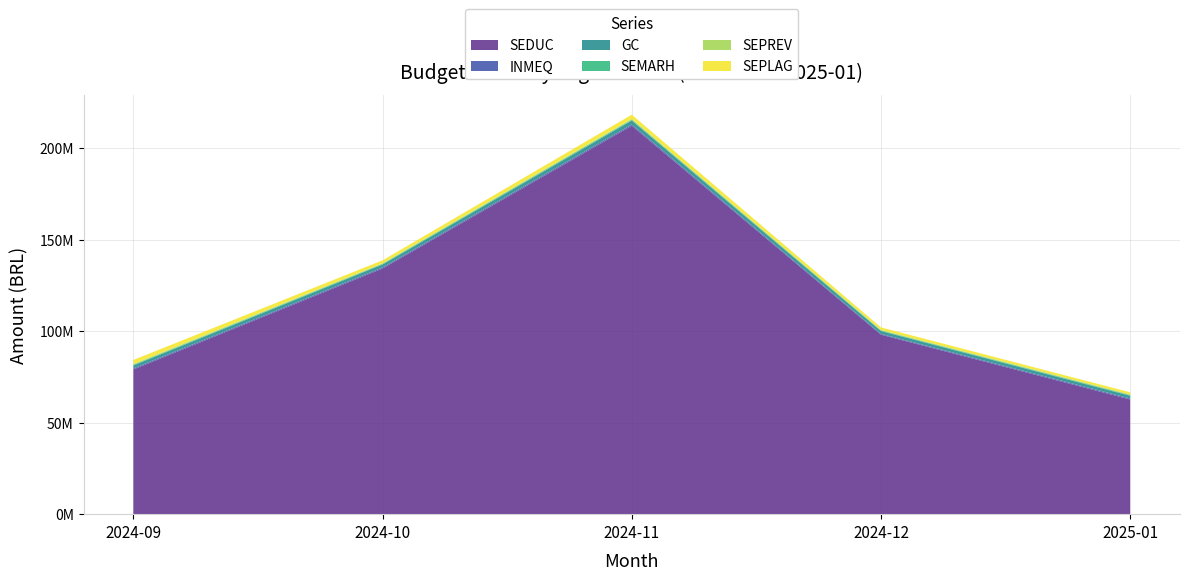

Reading right to left, extract all data points from this chart.

SEDUC: 62674947.3	98100651.0	212265476.3	134259081.3	79063371.8
INMEQ: 533218.1	406370.1	670951.7	554242.3	566551.6
GC: 1502605.3	1537493.8	2173124.2	1632575.2	1643311.0
SEMARH: 345824.0	318090.9	418593.9	330074.6	368246.8
SEPREV: 417122.7	346137.2	465112.3	341944.1	427198.2
SEPLAG: 1123572.8	1358233.4	2316846.8	1600505.1	2212897.9